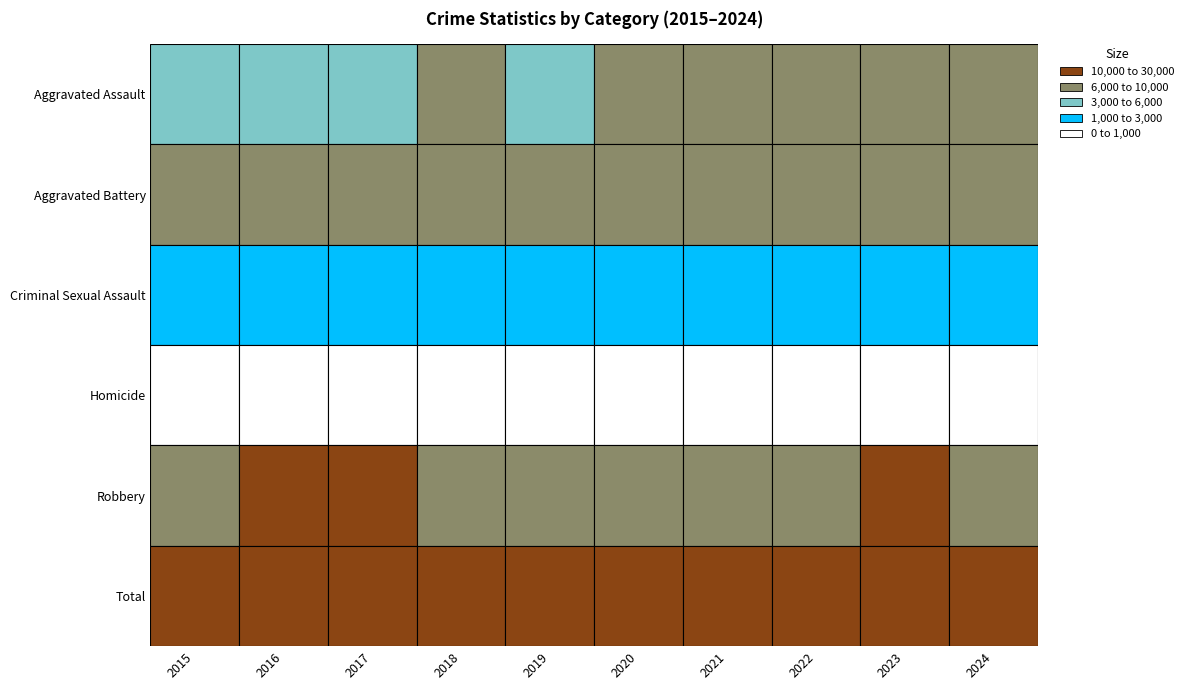

What is the difference between the maximum and minimum values in the Total series?

5976